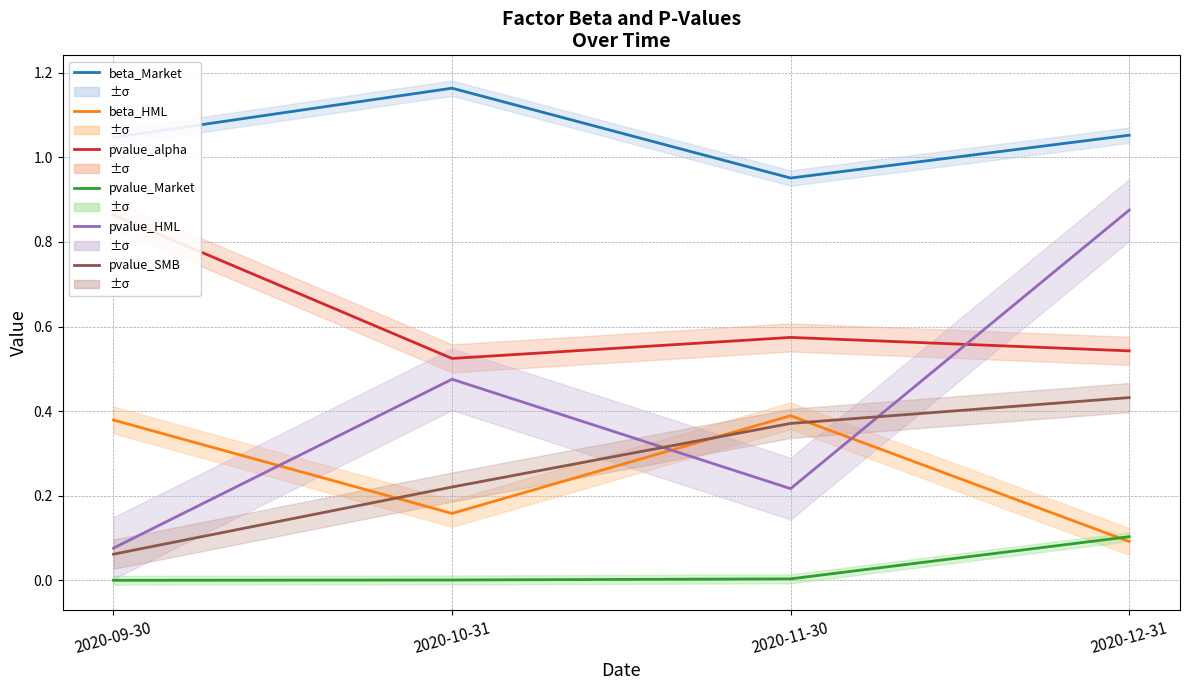

True or false: pvalue_SMB and beta_Market cross at least once.

False